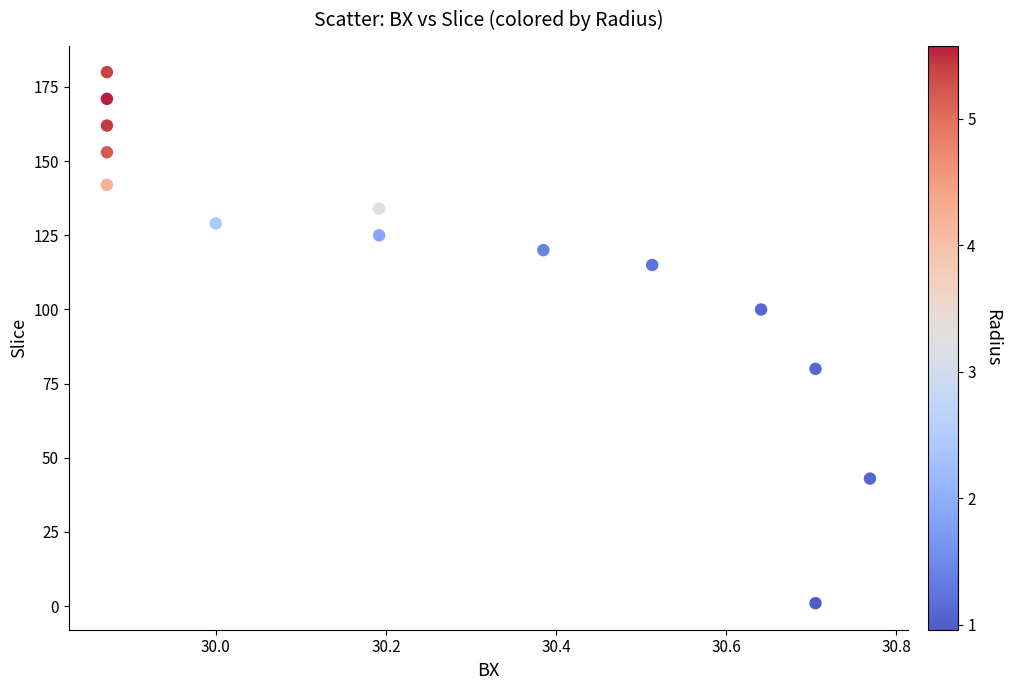

What is the range of Y values (max minus min)?

179